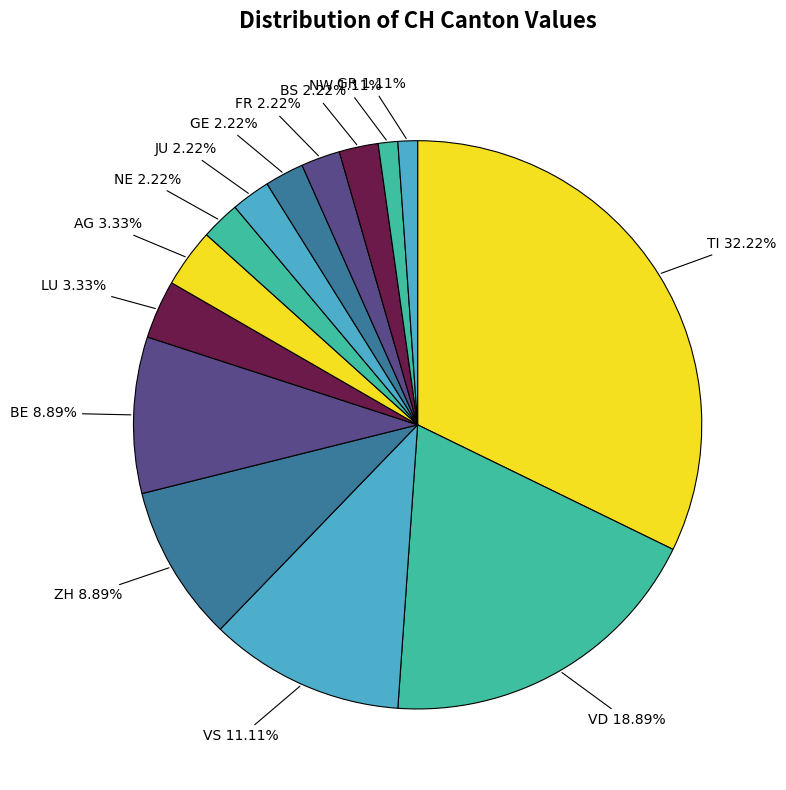

True or false: FR accounts for 16% of the total.

False